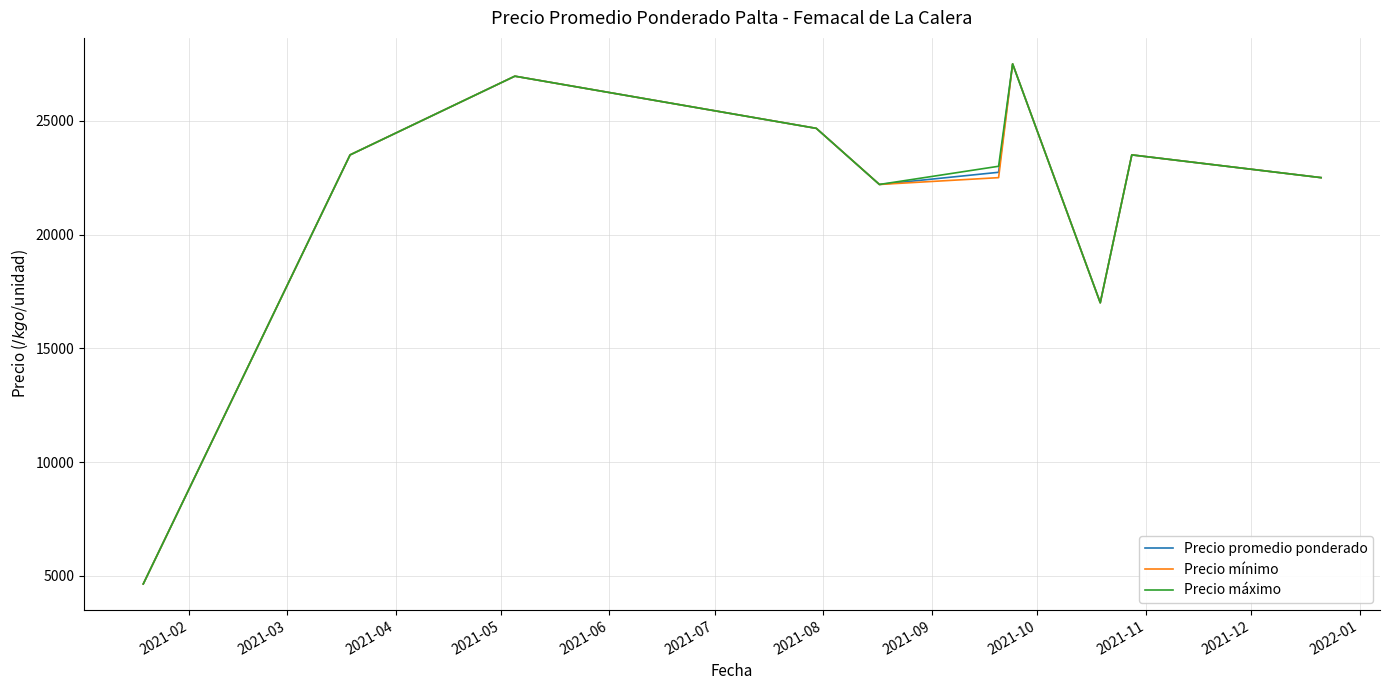

How many distinct data groups are displayed?

3